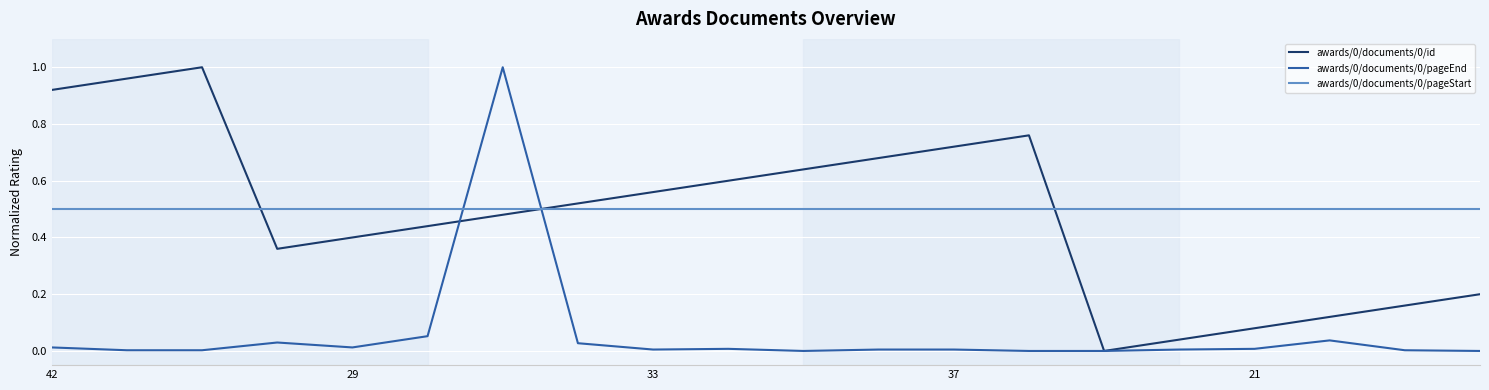

Is this an area chart (filled region under the line)?

No